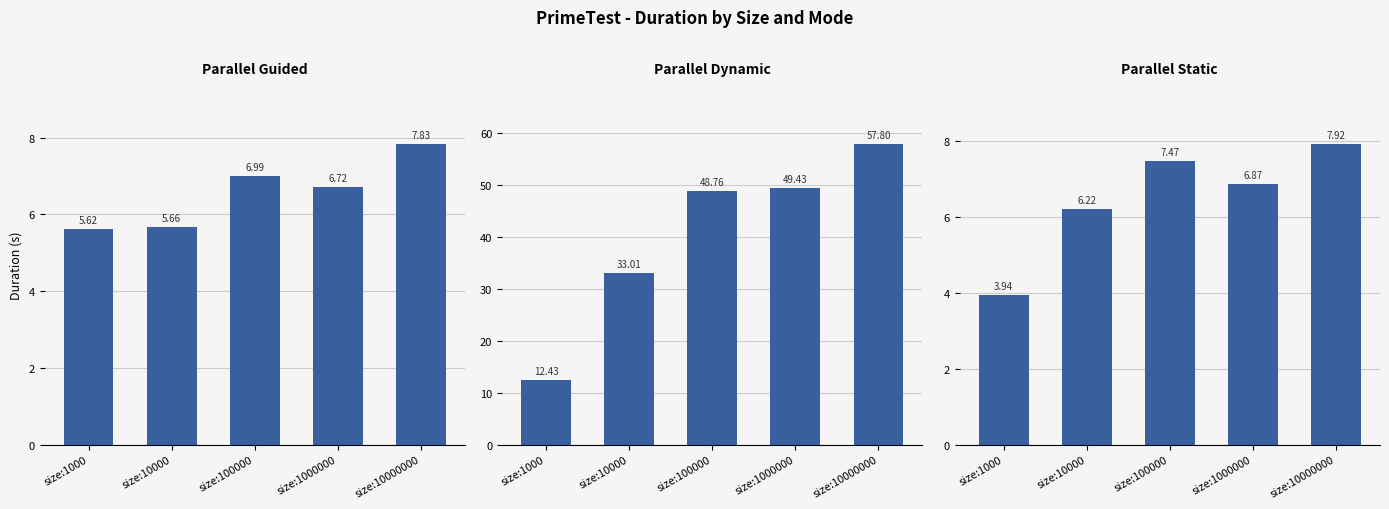

Reading right to left, extract all data points from this chart.

PARALLEL_GUIDED: size:10000000=7.8	size:1000000=6.7	size:100000=7.0	size:10000=5.7	size:1000=5.6
PARALLEL_DYNAMIC: size:10000000=57.8	size:1000000=49.4	size:100000=48.8	size:10000=33.0	size:1000=12.4
PARALLEL_STATIC: size:10000000=7.9	size:1000000=6.9	size:100000=7.5	size:10000=6.2	size:1000=3.9